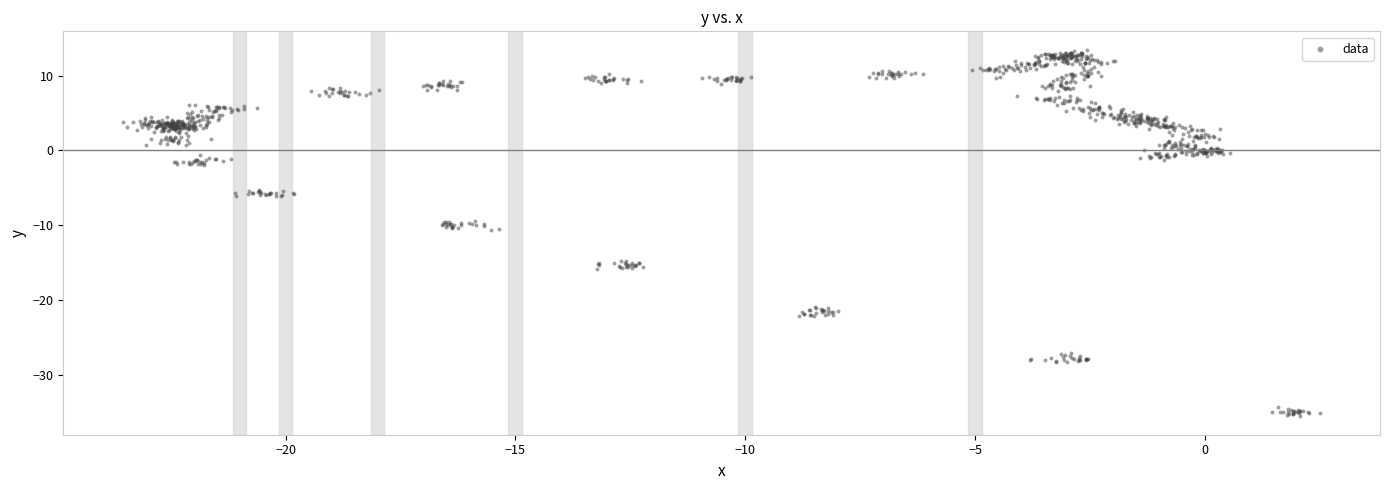

What is the range of Y values (max minus min)?

49.0